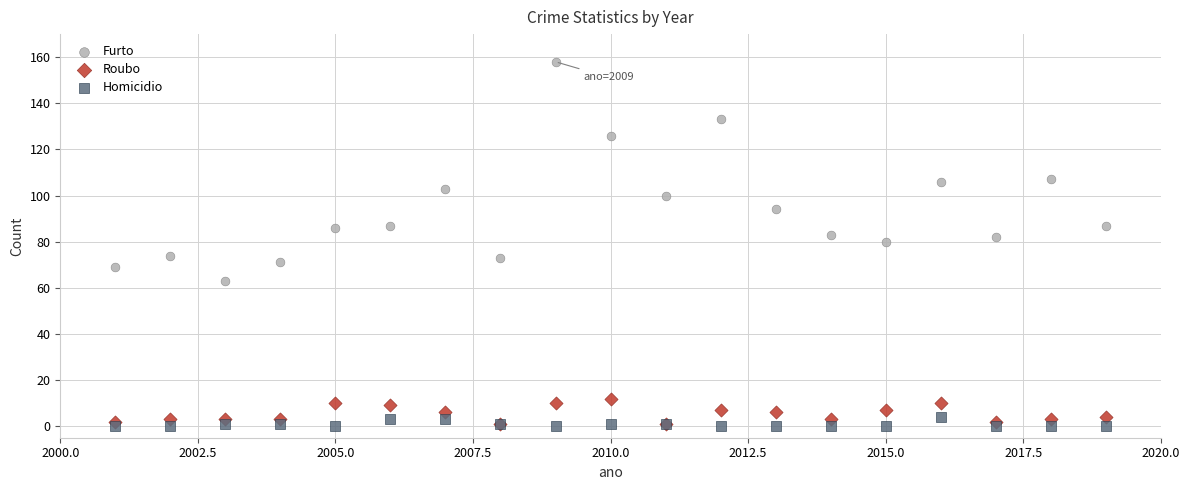

Which series contains the highest Y value?

Furto